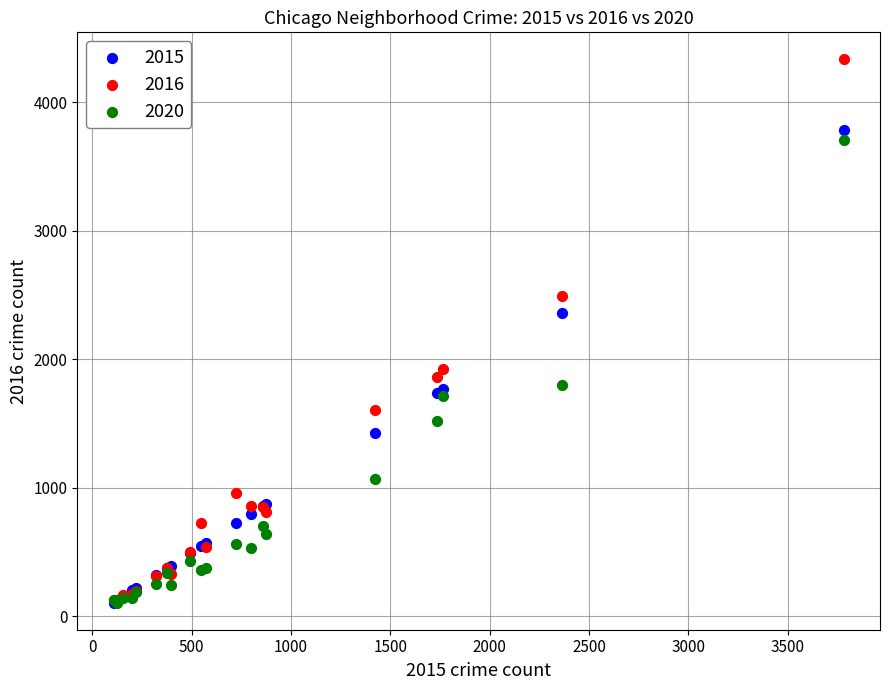

What are all the series names shown in the legend?

2015, 2016, 2020